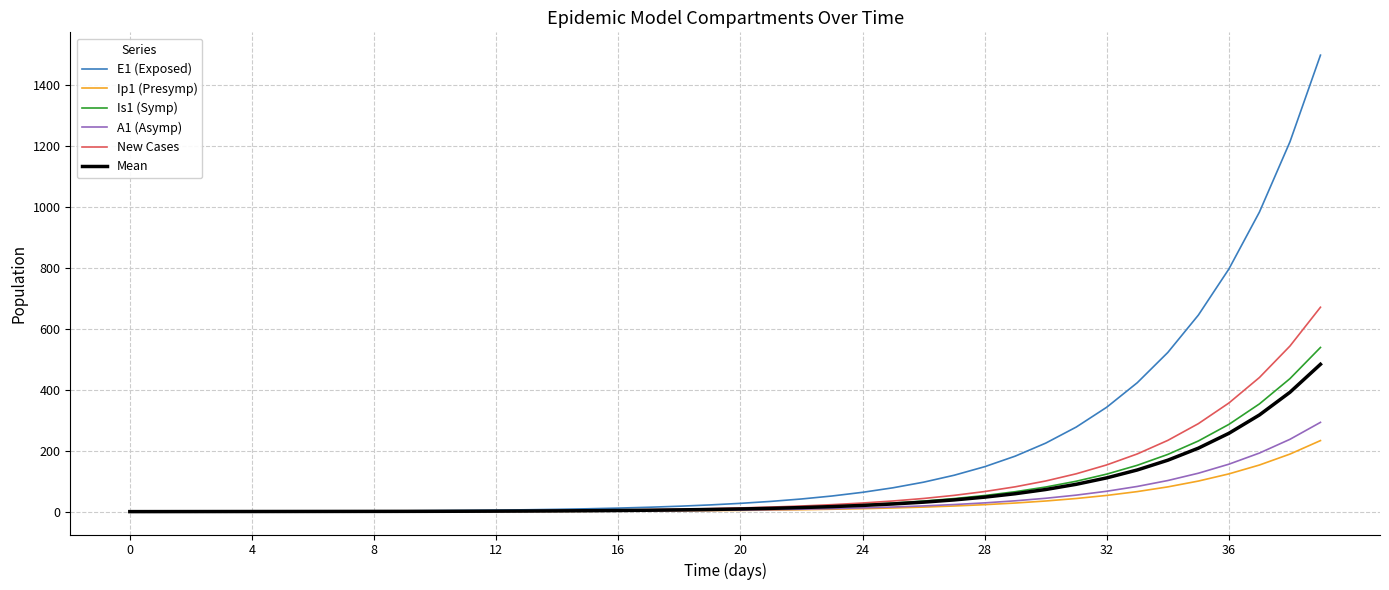

What is the maximum value shown in the chart?

1496.2